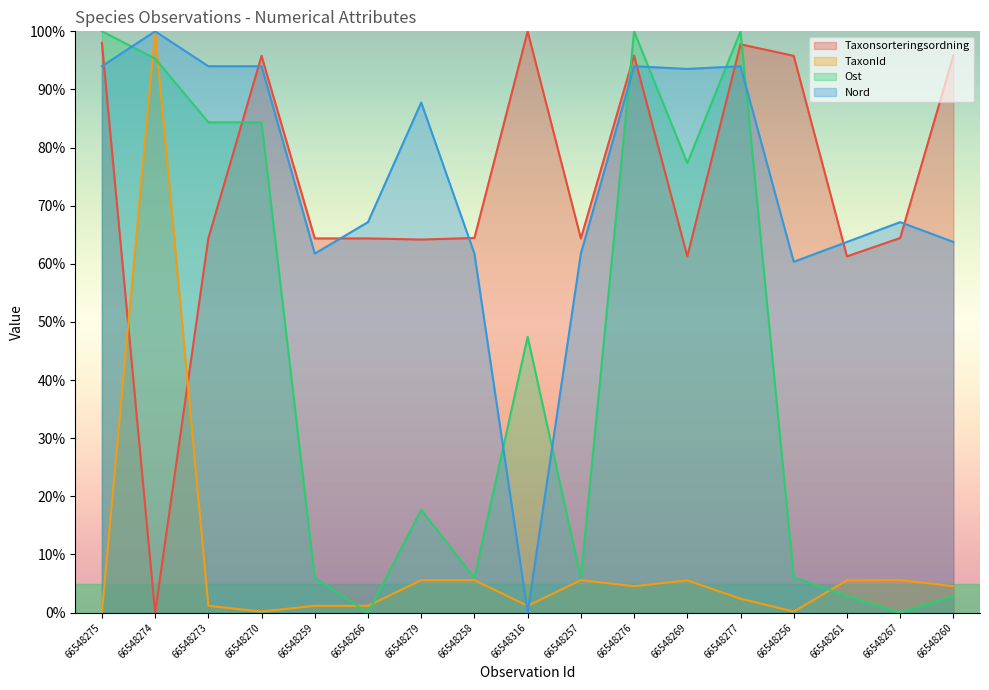

How many positive values does the TaxonId series have?

16